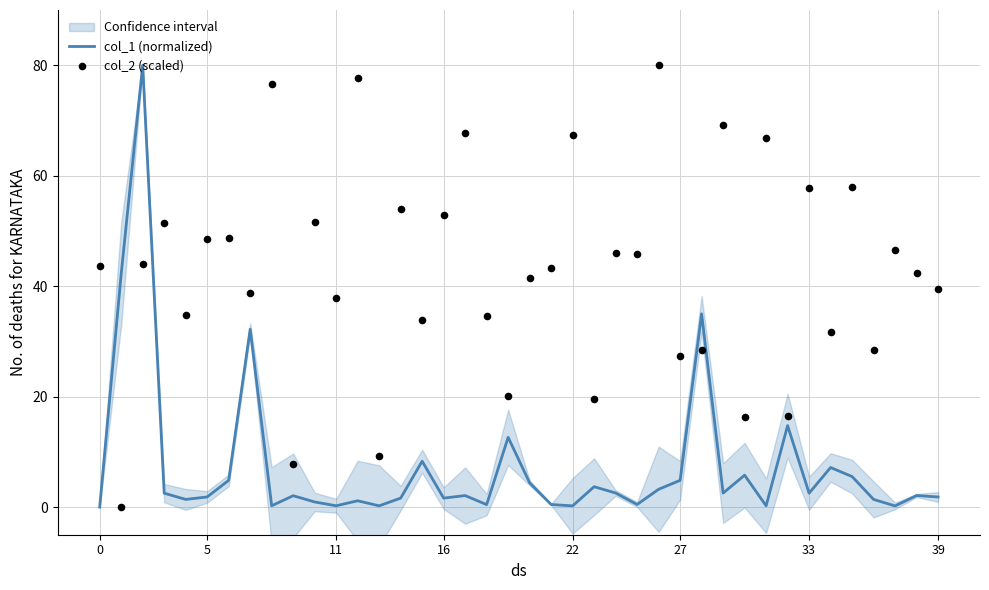

At how many categories does at least one series exceed 7?

40